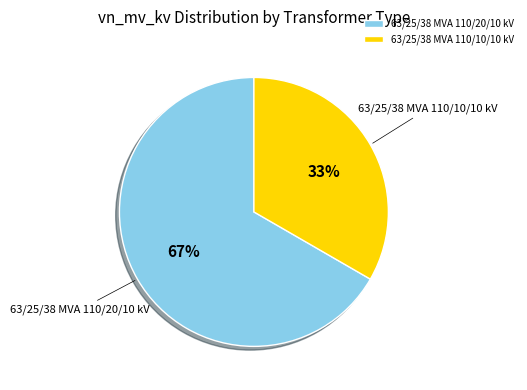

To the nearest percent, what portion does 63/25/38 MVA 110/10/10 kV represent?

33%